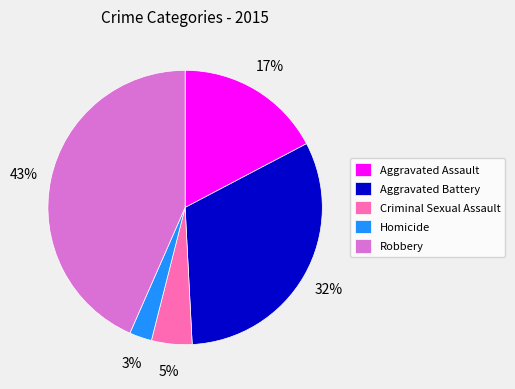

Which has a higher value, Criminal Sexual Assault or Aggravated Battery?

Aggravated Battery